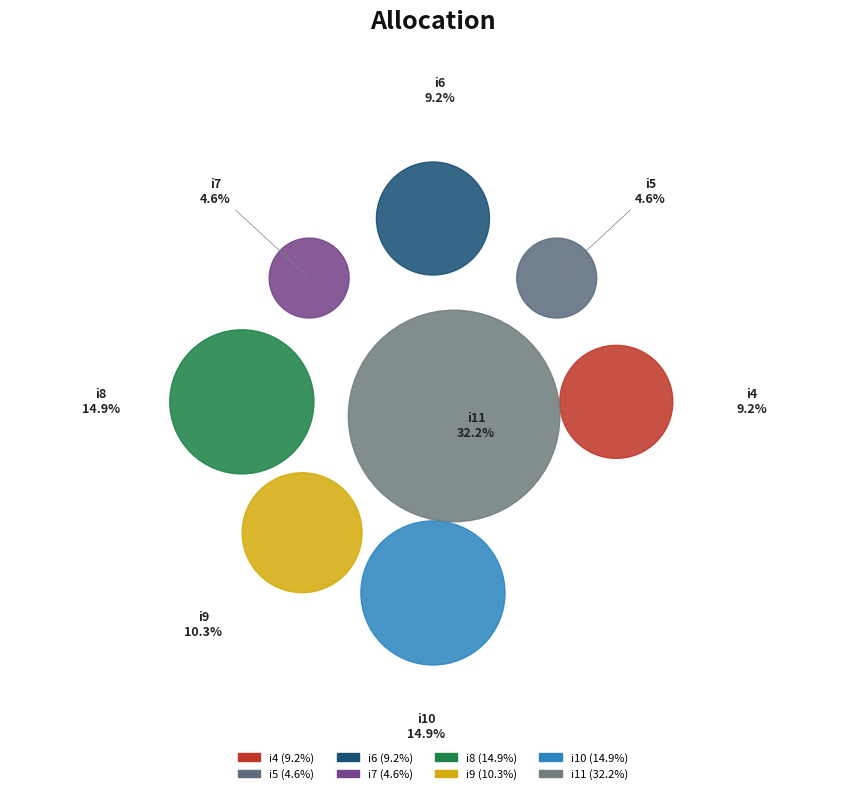

True or false: i8 accounts for 4% of the total.

False